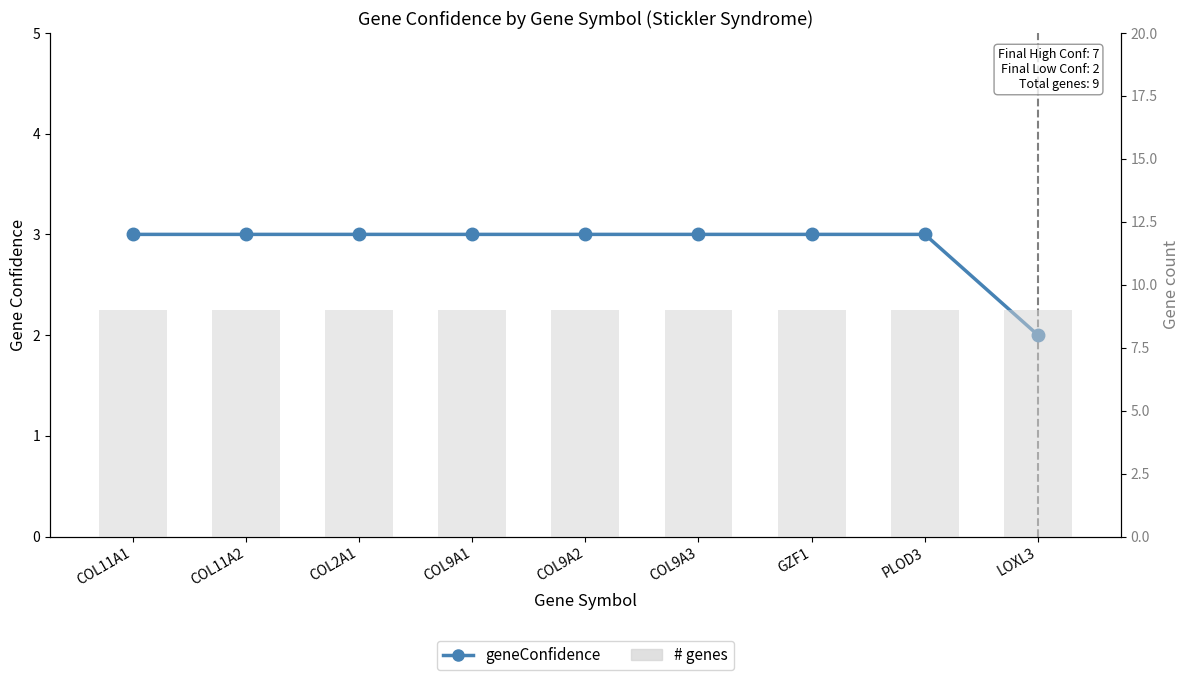

What is the difference between the highest and lowest values at GZF1?

6